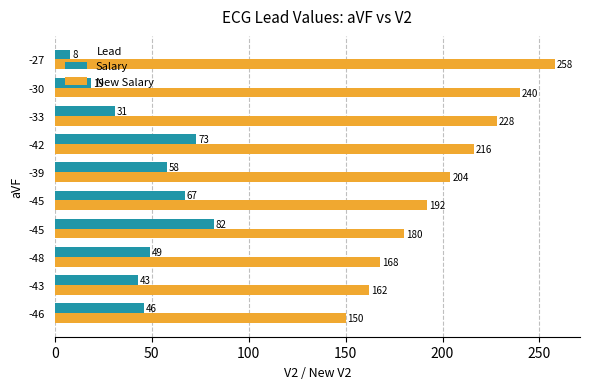

How many data points in New Salary are less than 204?

5